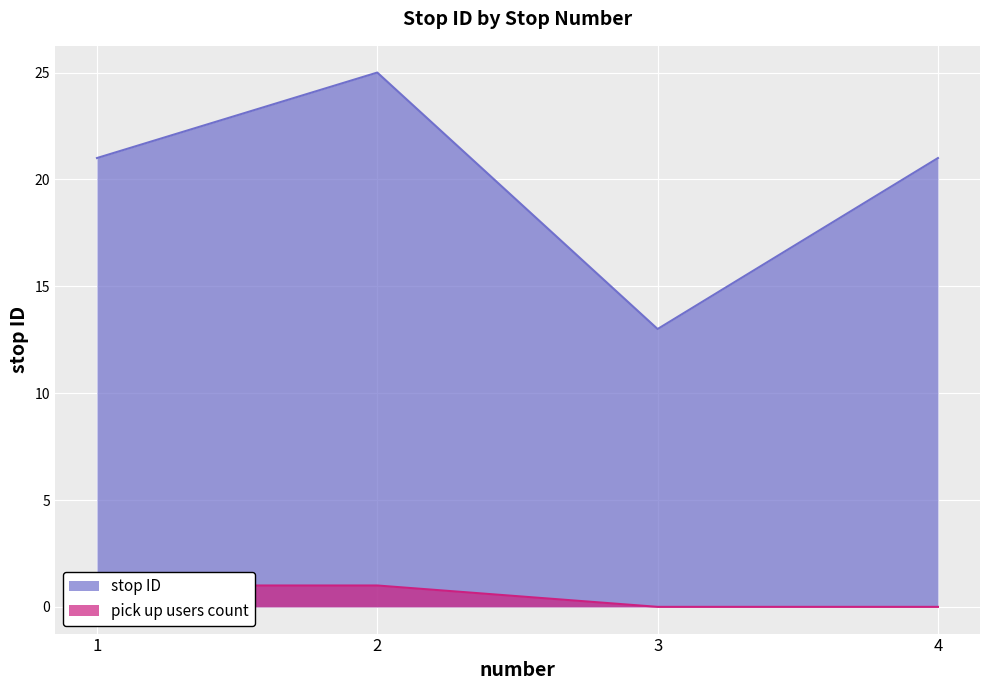

What is the difference between the values at 2 and 3?

12